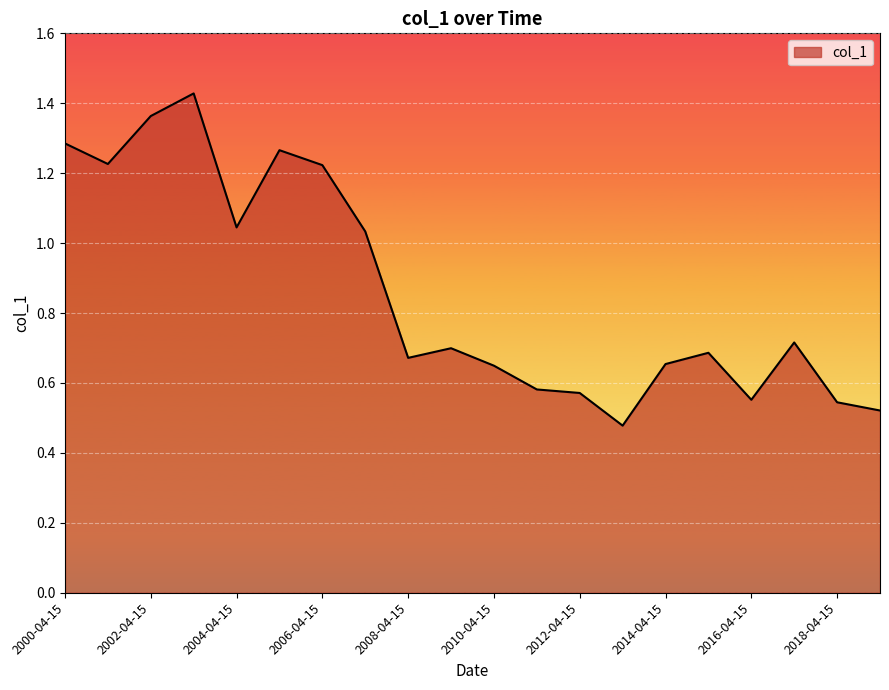

At which category does the data reach its first local valley?

2001-04-15